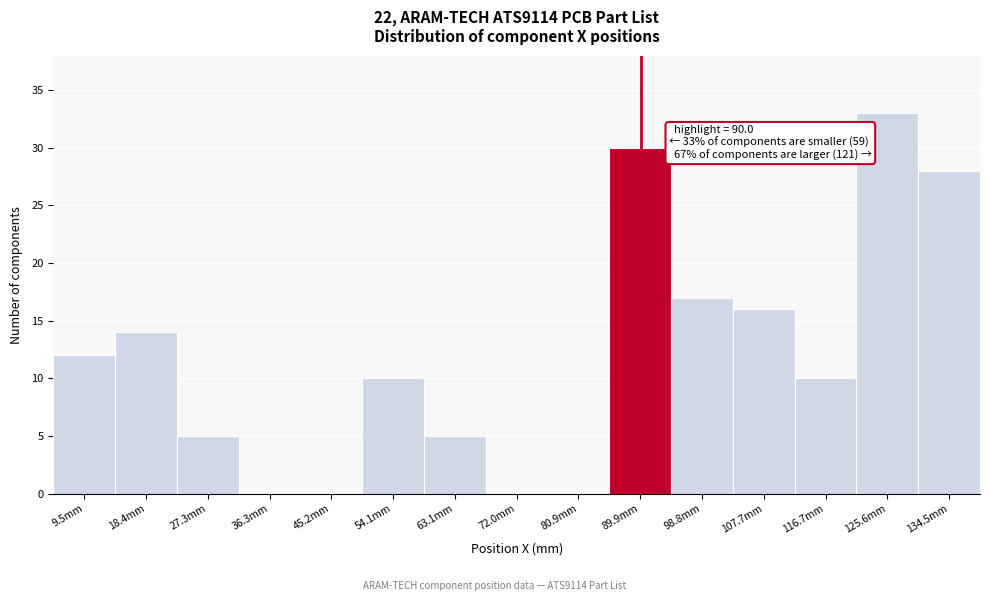

Which range on the x-axis has the tallest bar?

121 to 130